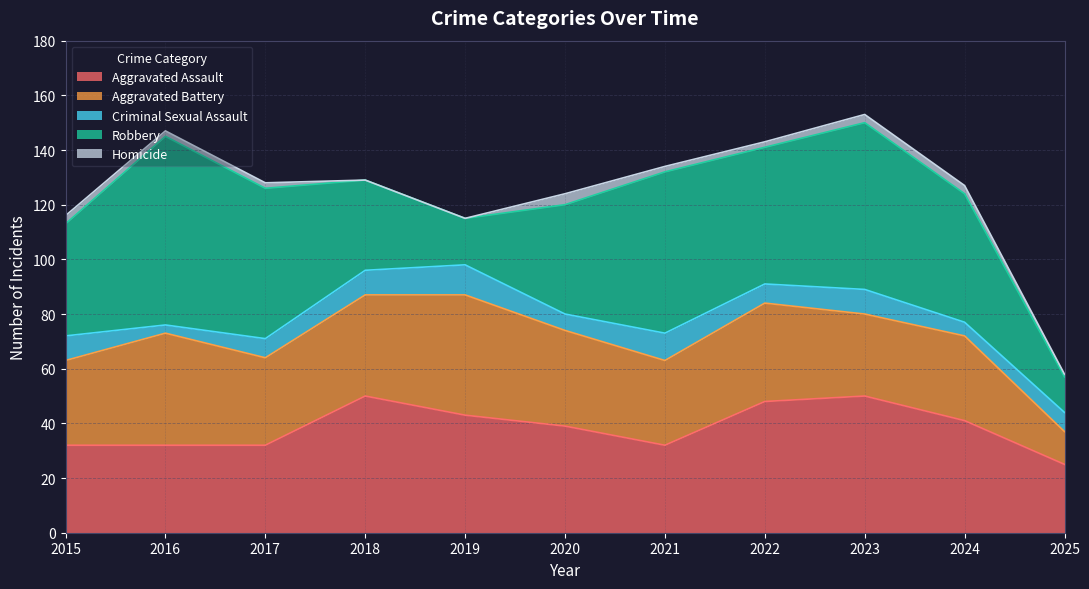

Read the Robbery value at 2017, to the nearest 10.

60